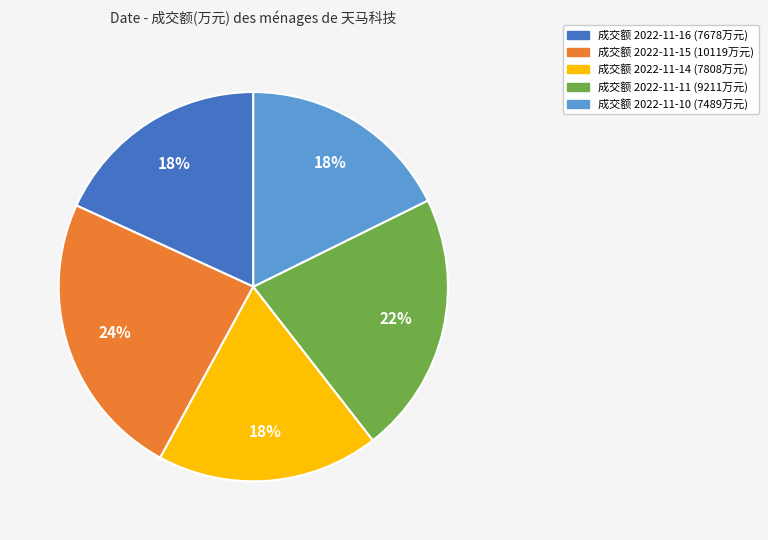

Does any single category account for the majority?

No